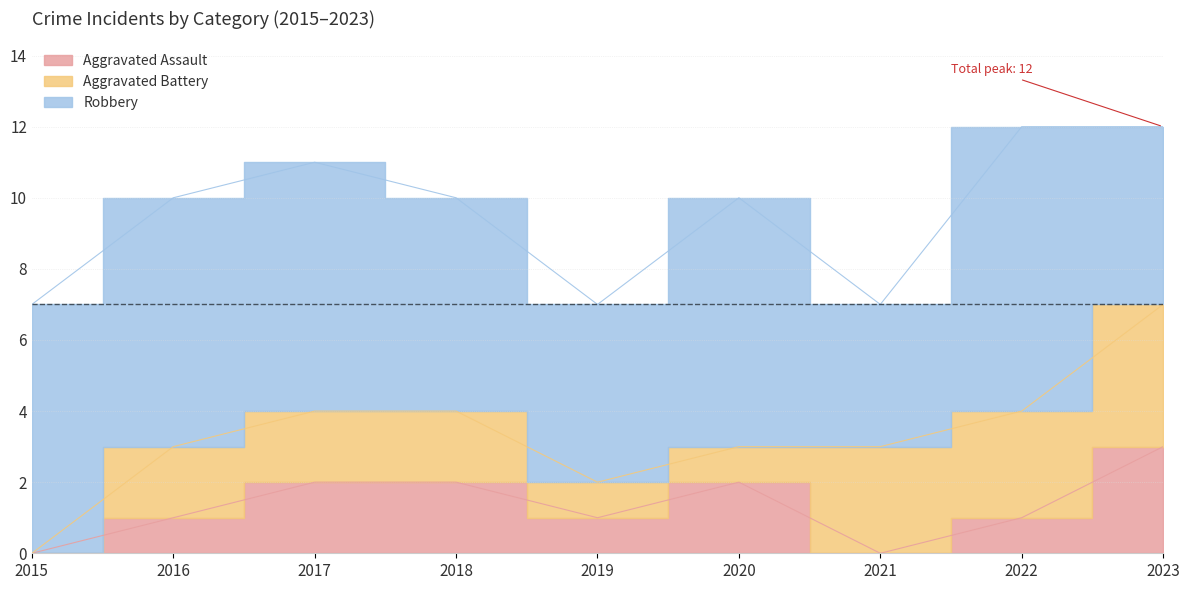

True or false: Robbery has a value of 2 at 2018.

False